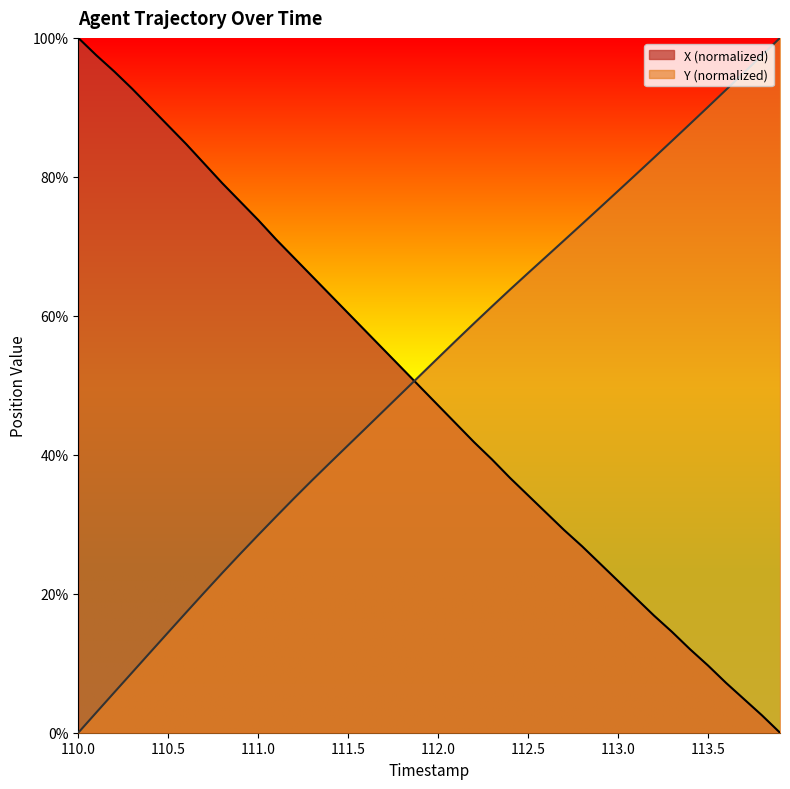

True or false: Y (normalized) and X (normalized) cross at least once.

True